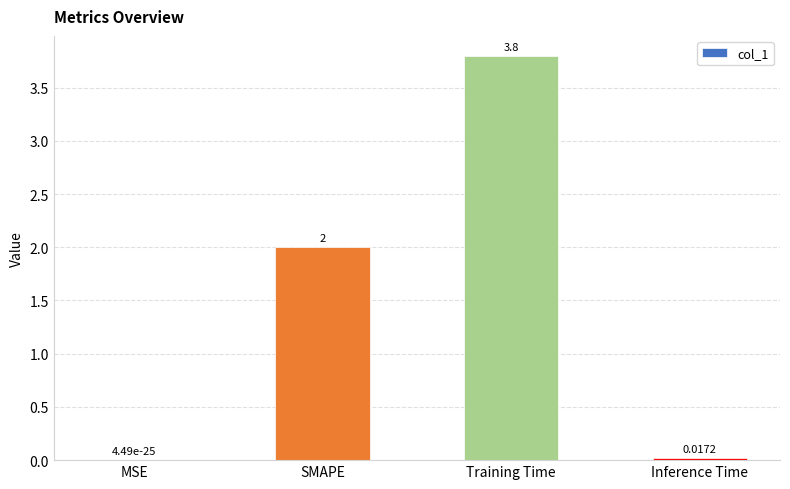

At which category does the chart reach its peak across all series?

Training Time